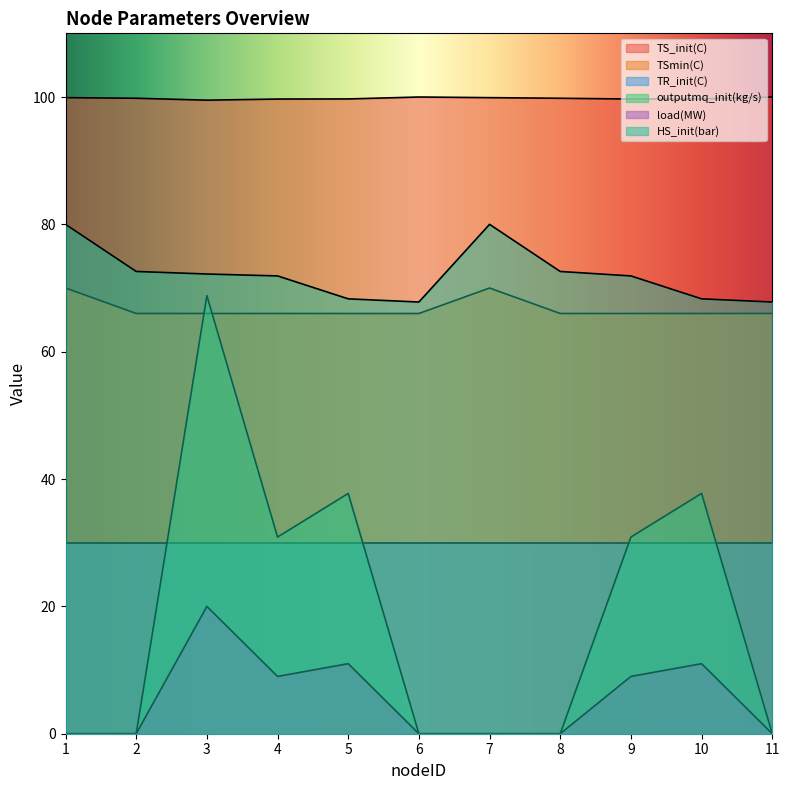

What is the difference between the maximum and minimum values in the TS_init(C) series?

0.5